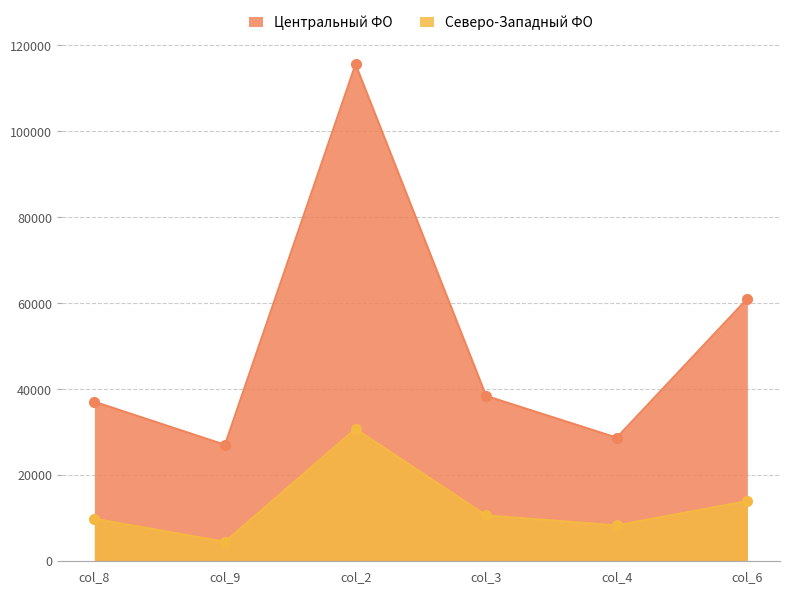

How many interior local peaks does the Северо-Западный ФО series have?

1